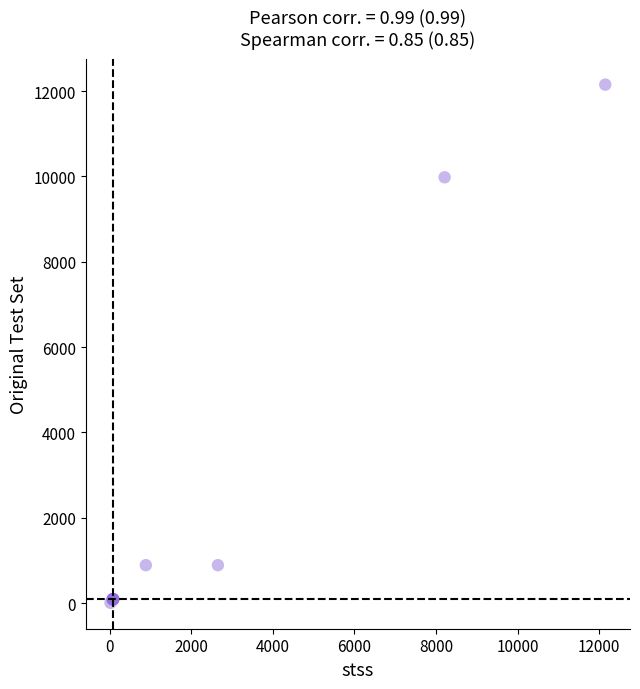

What Y value in the scatter plot is closest to 6079?

9979.0